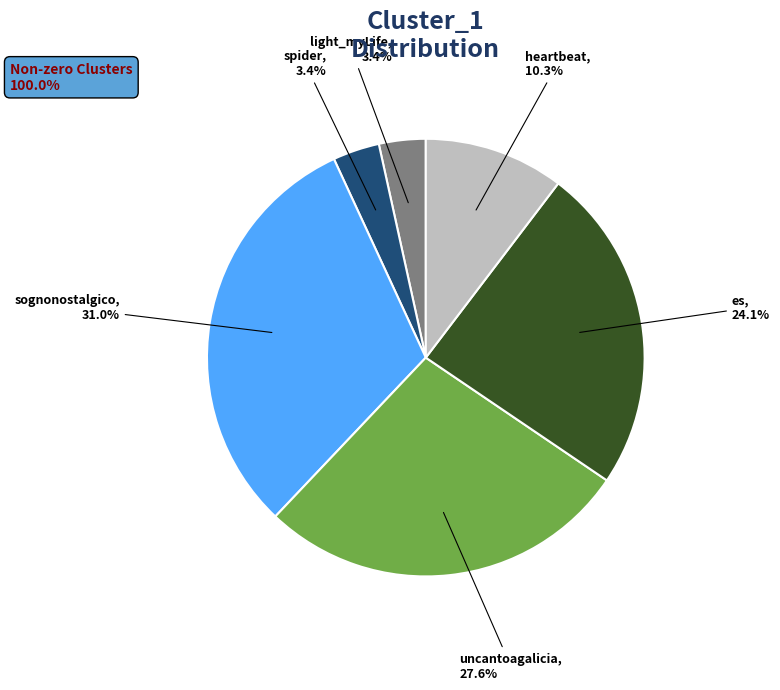

Between uncantoagalicia and es, which is larger?

uncantoagalicia